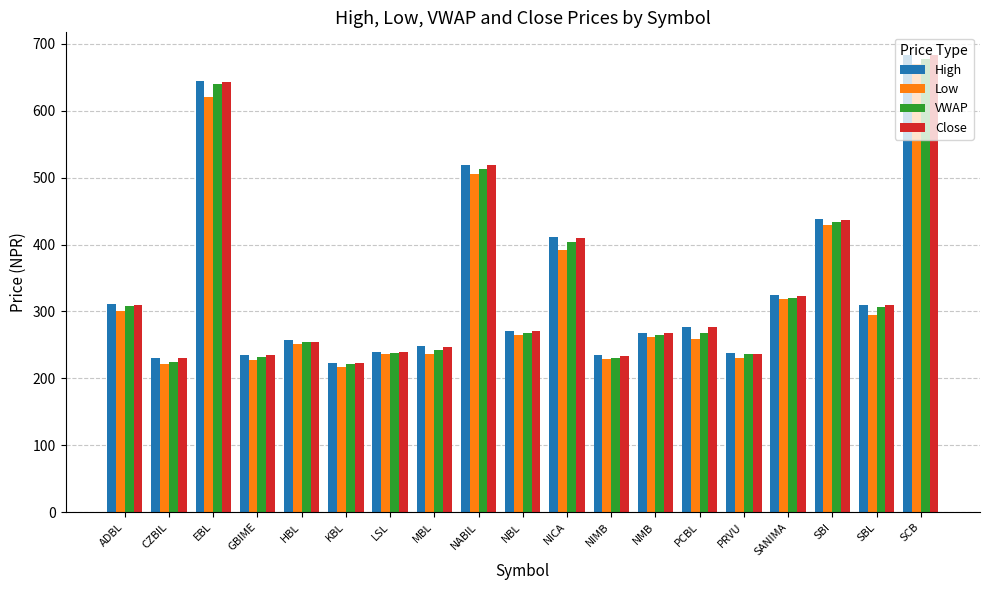

What is the value of the High bar at the 1st from the left?

311.0